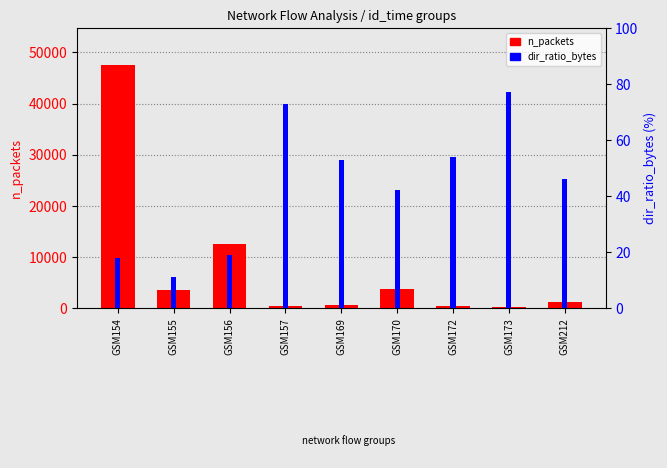

Is the value of dir_ratio_bytes at GSM156 greater than the value of n_packets at GSM212?

No